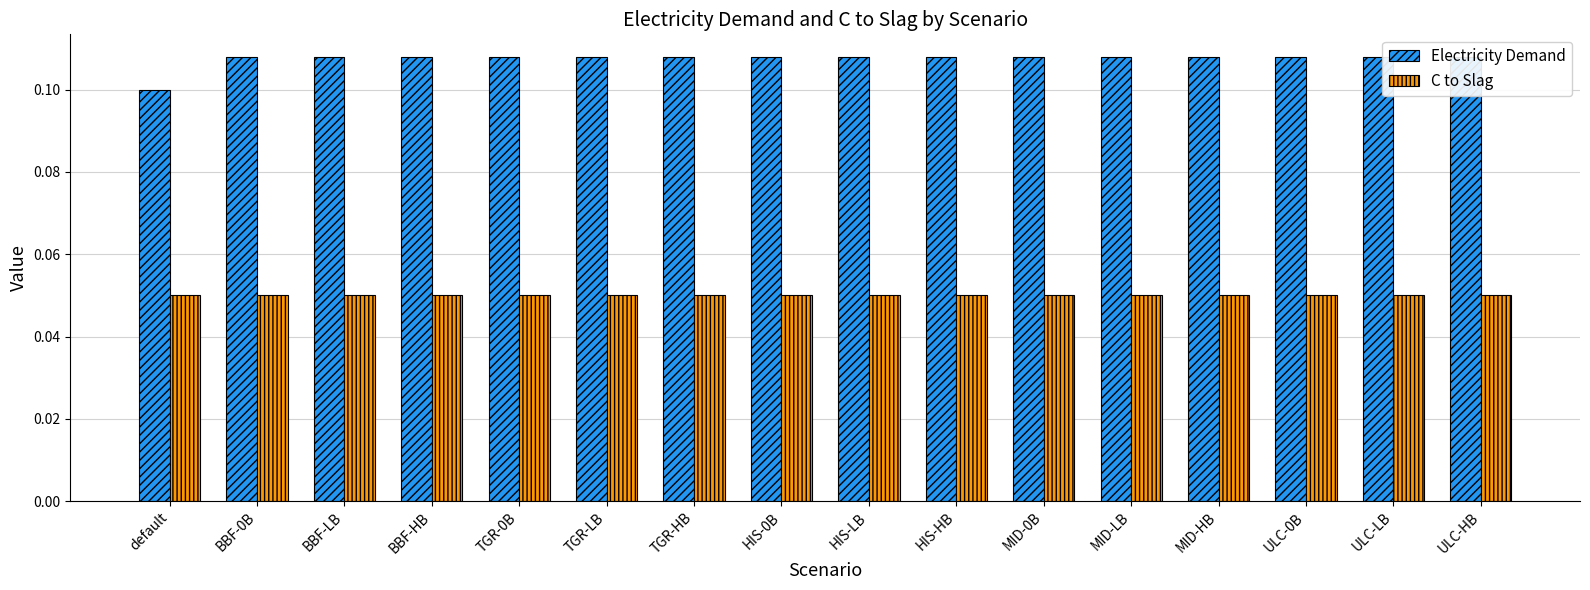

Which label corresponds to the largest value in the chart?

BBF-0B